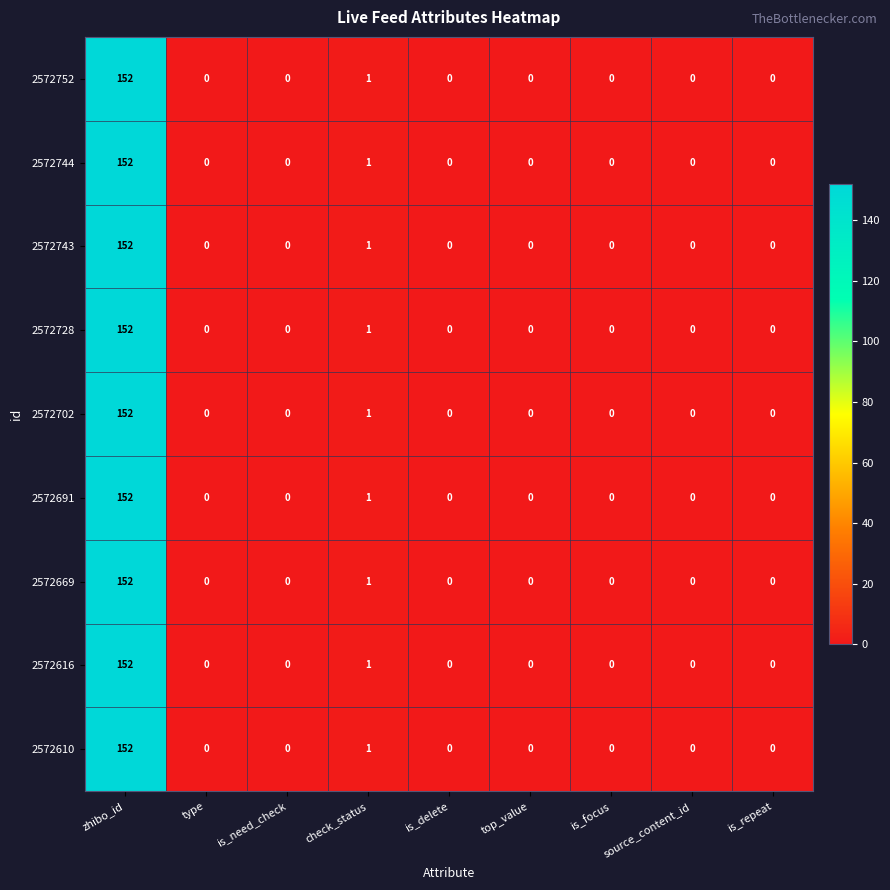

What is the difference between the maximum and minimum values in the 2572669 series?

152